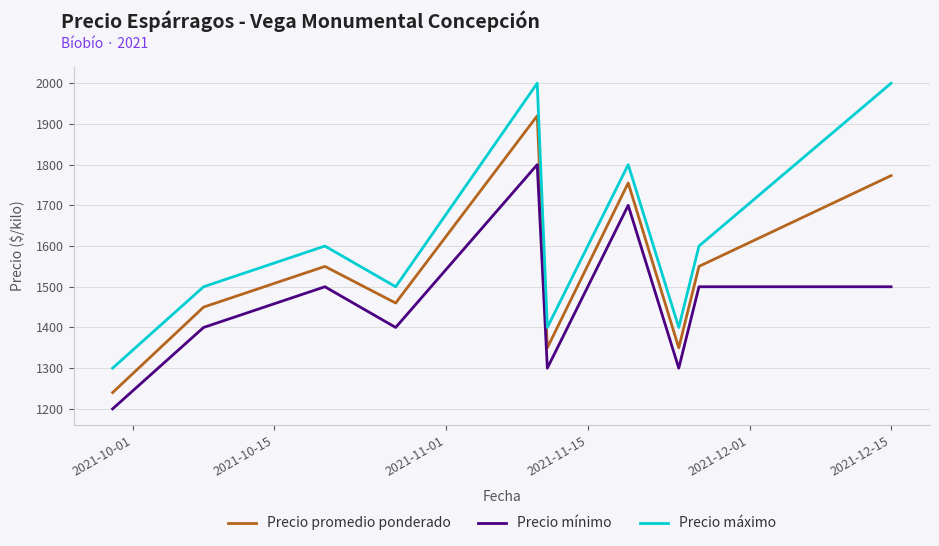

What is the maximum value for Precio promedio ponderado?

1920